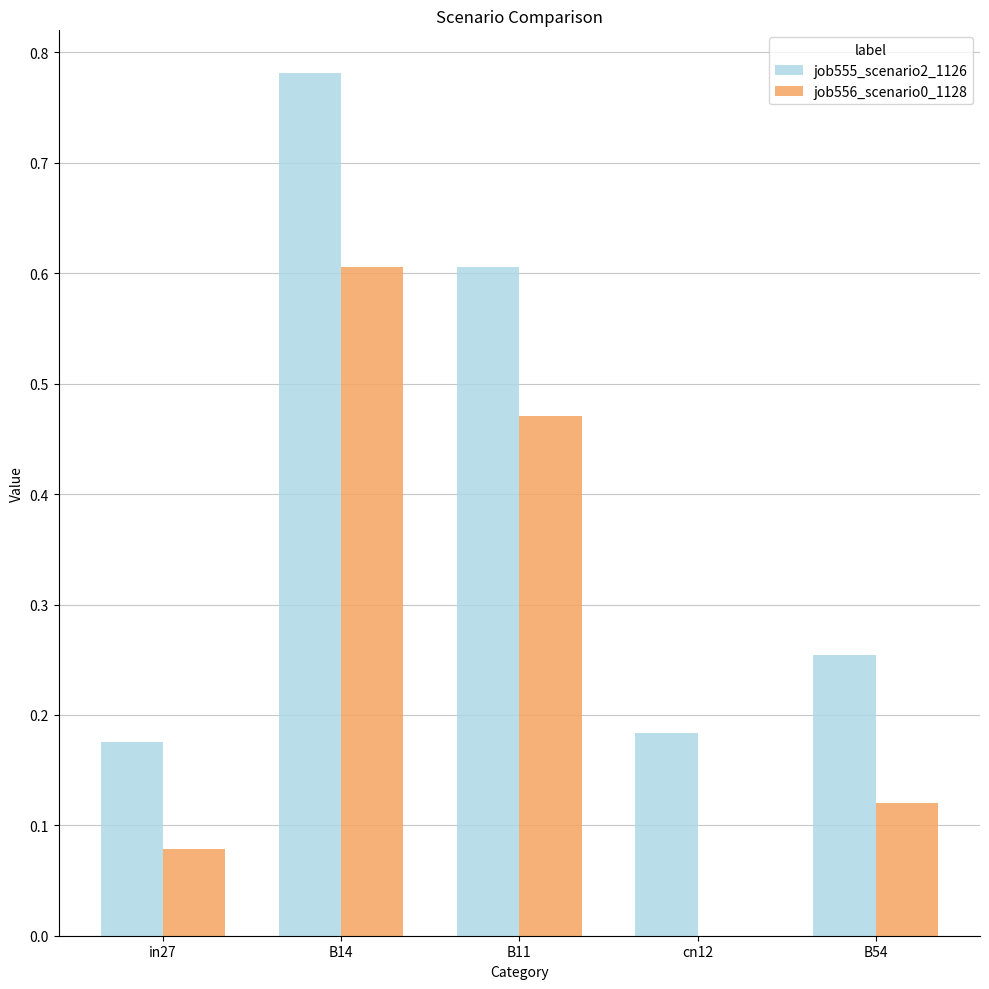

The job556_scenario0_1128 series shows 0.3 at B14. True or false?

False